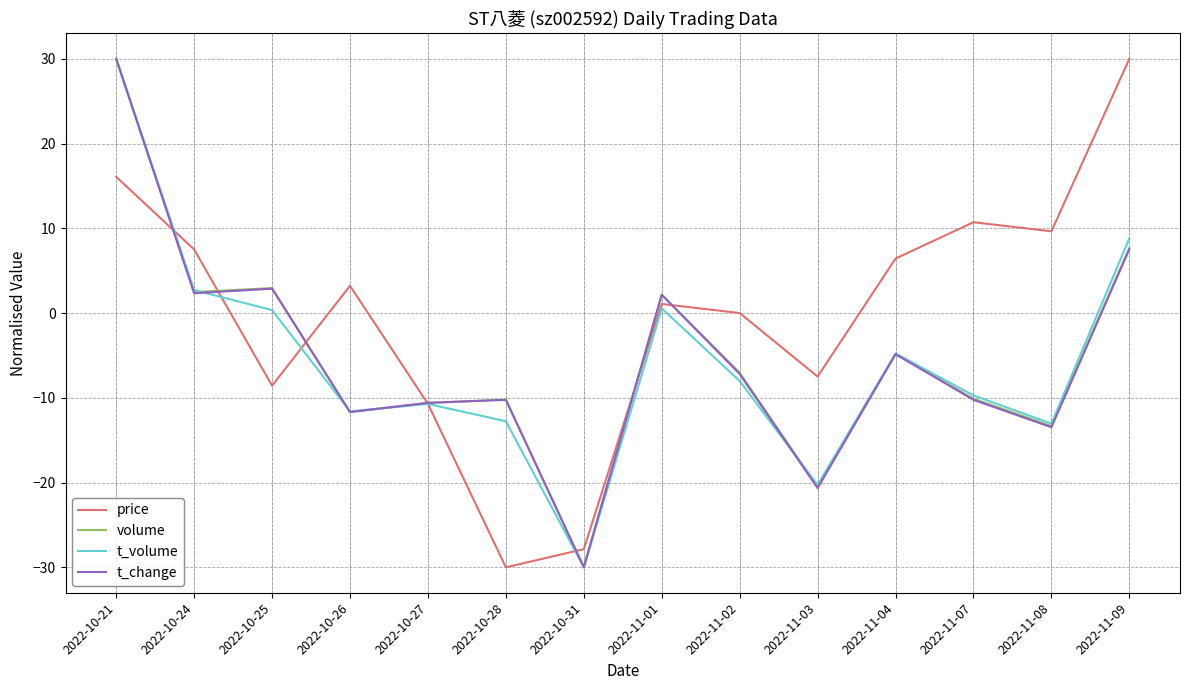

True or false: volume has a value of 2.9 at 2022-10-25.

True